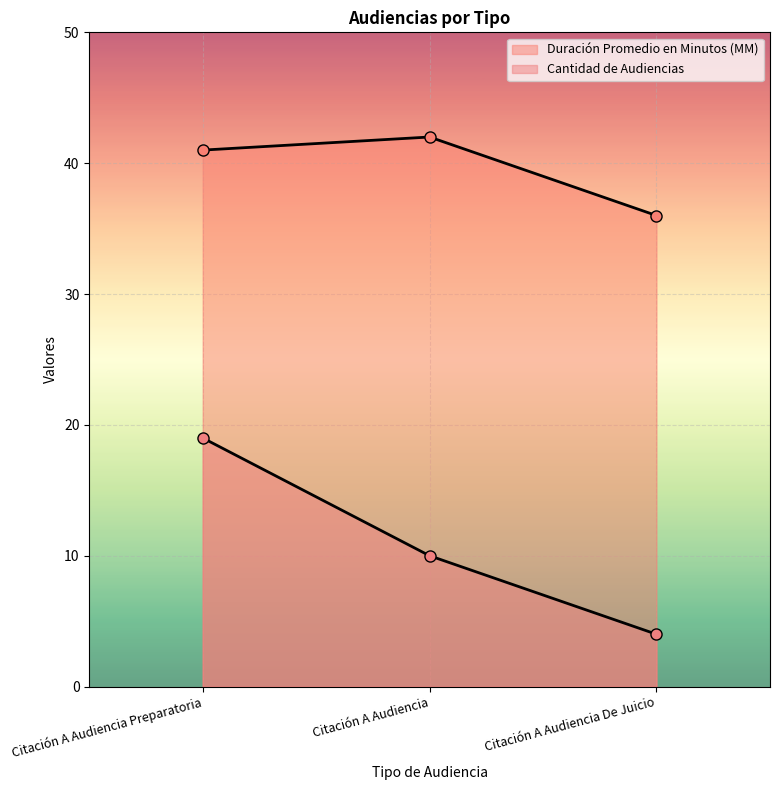

What is the label of the 2nd point from the left?

Citación A Audiencia